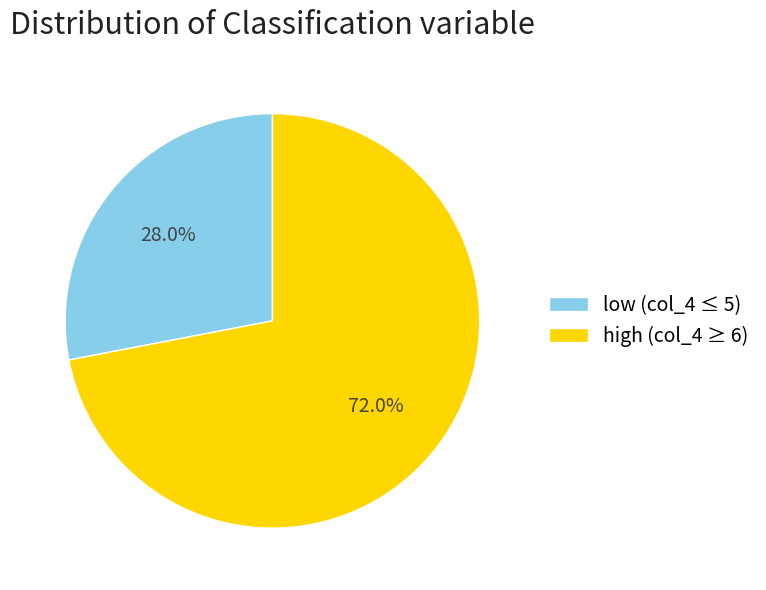

Rank the categories by value from highest to lowest.

high (col_4 ≥ 6), low (col_4 ≤ 5)